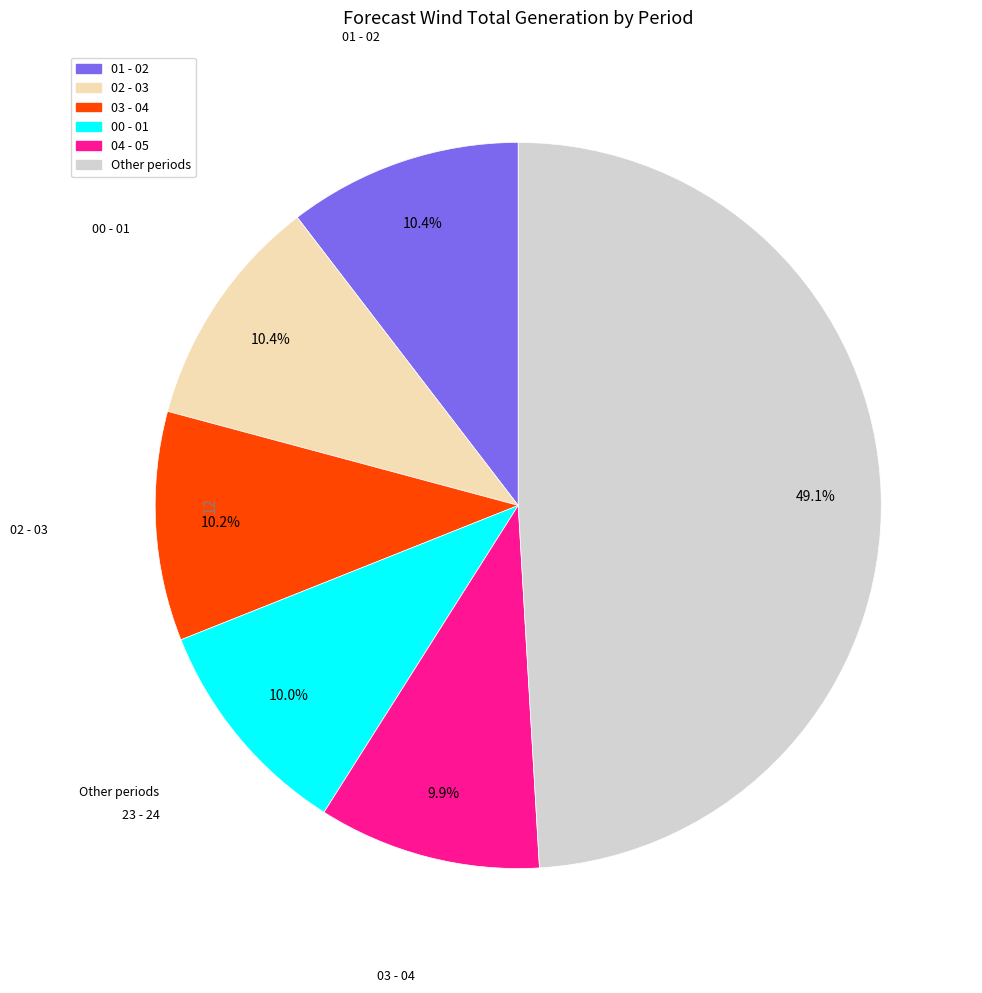

Is there a majority slice in this chart?

No